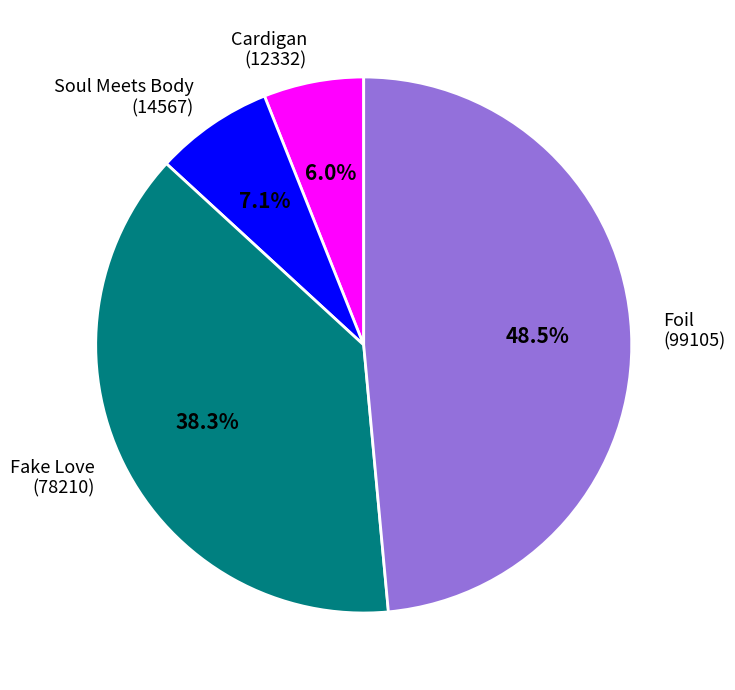

Between Cardigan and Foil, which is larger?

Foil